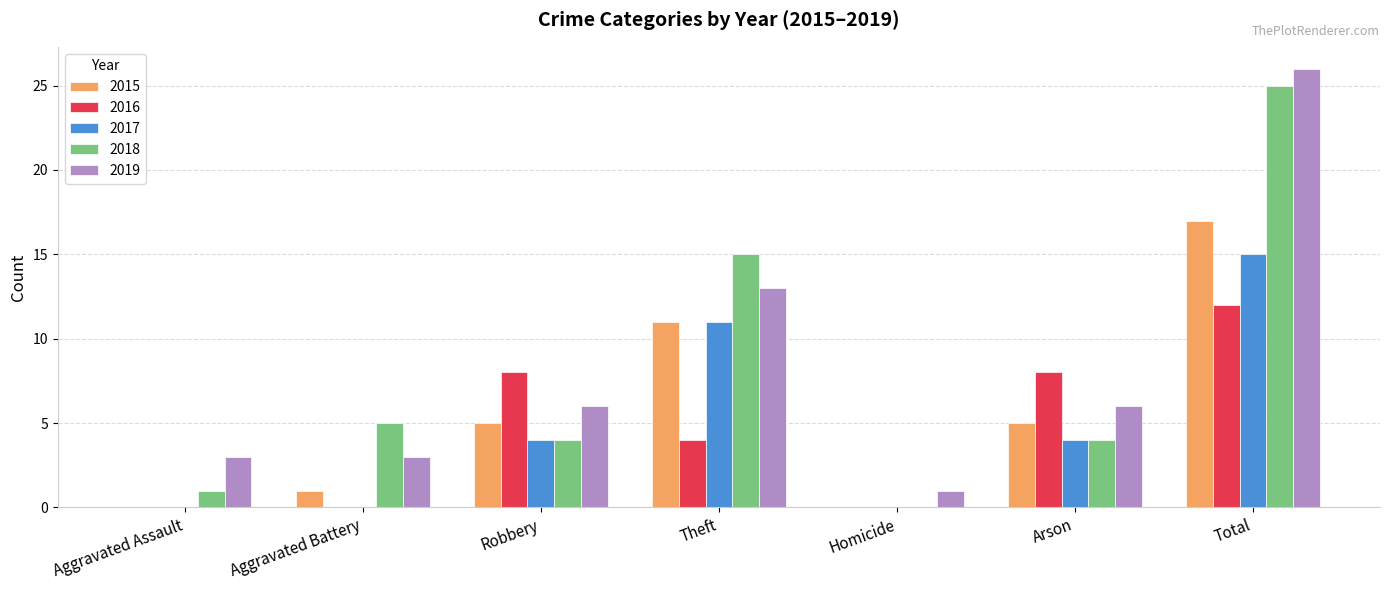

Is it true that 2016 equals 2 at Robbery?

False